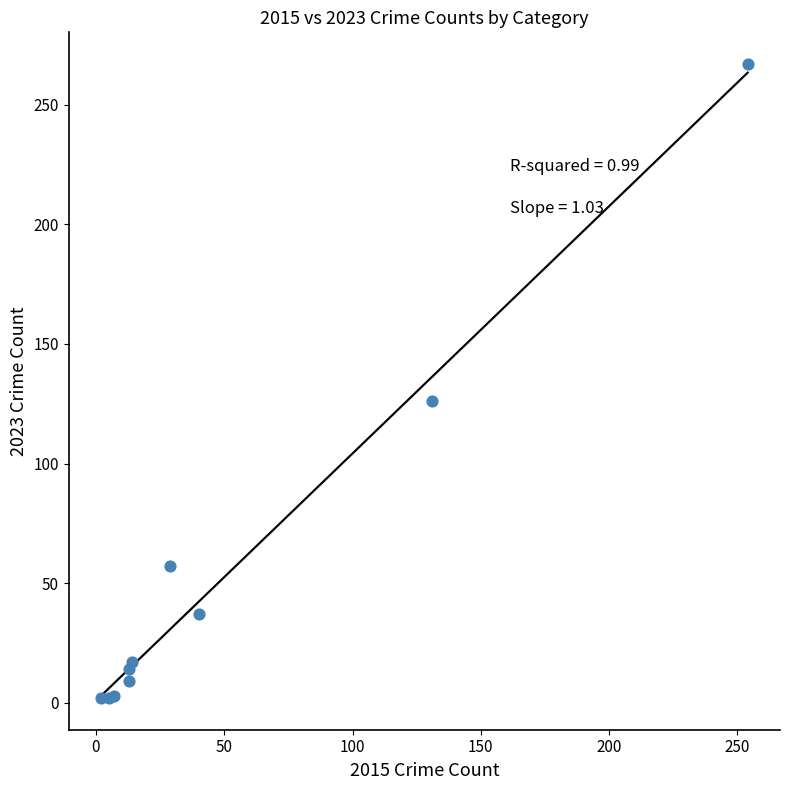

What Y value in the scatter plot is closest to 134?

126